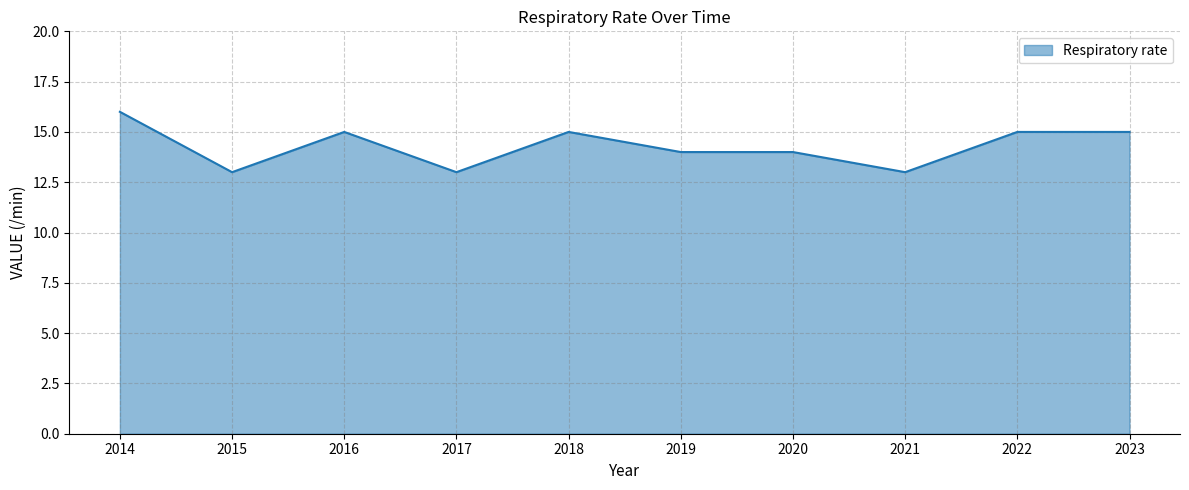

Reading right to left, list all the values displayed in this chart.

15	15	13	14	14	15	13	15	13	16